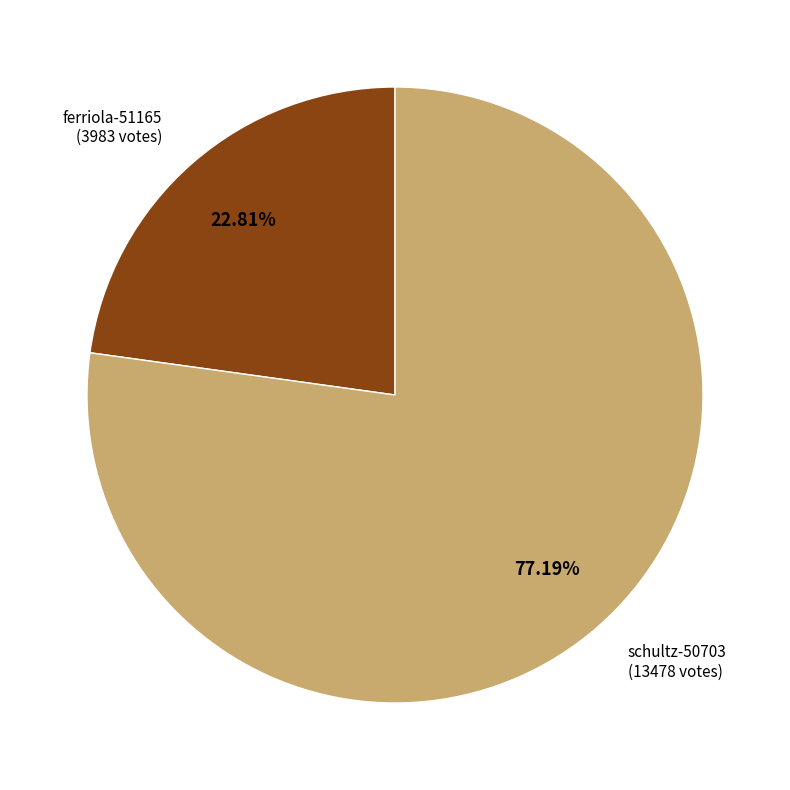

Does any single category account for the majority?

Yes